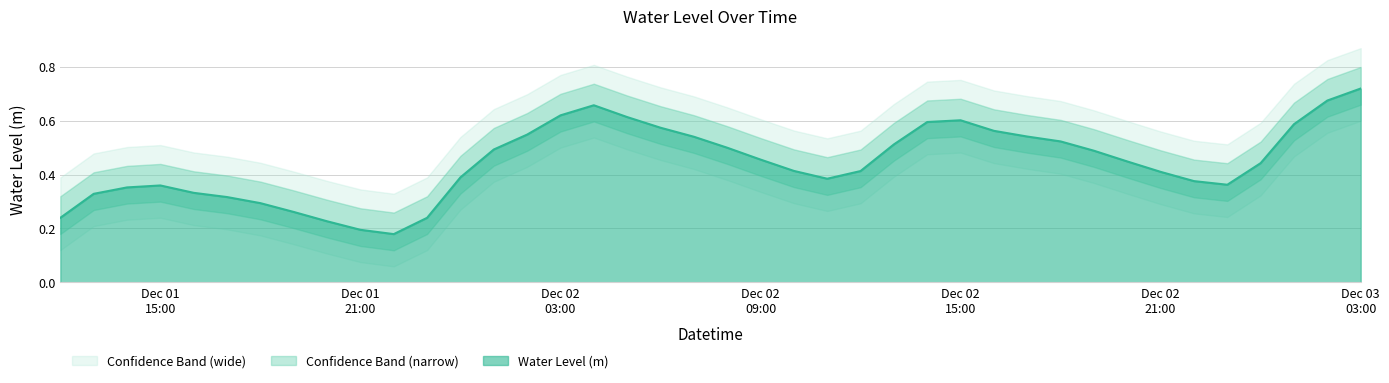

What is the label of the 8th point from the left?

2024-12-01 19:00:00